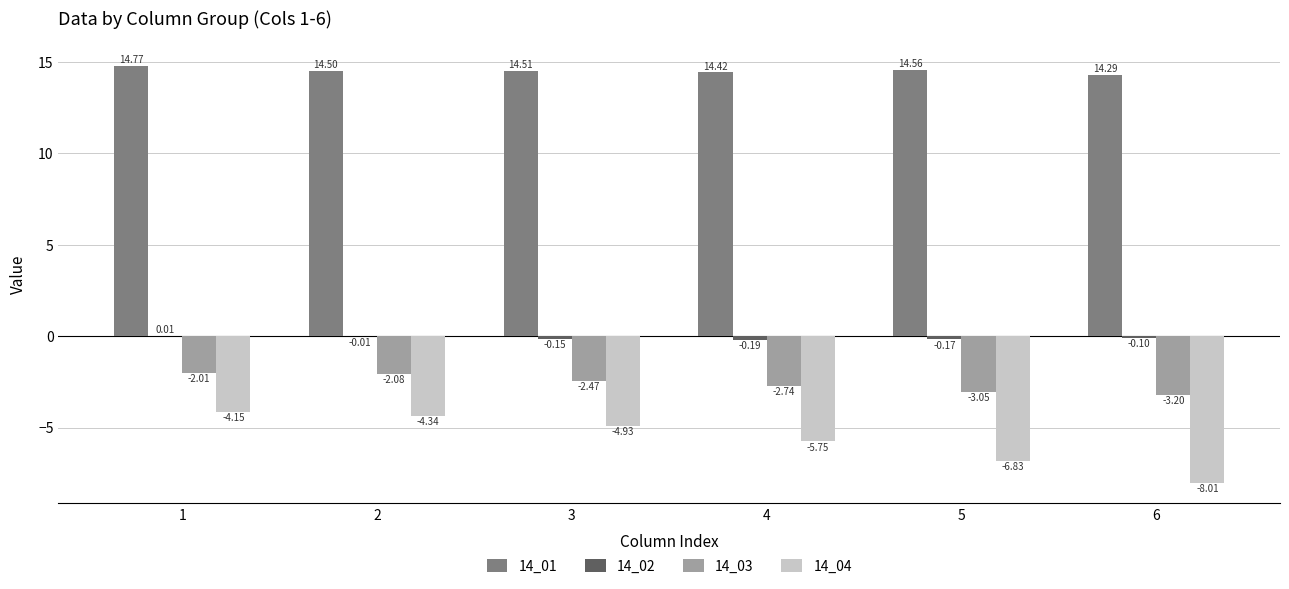

Count the 14_01 values in the range 14 to 15.

6